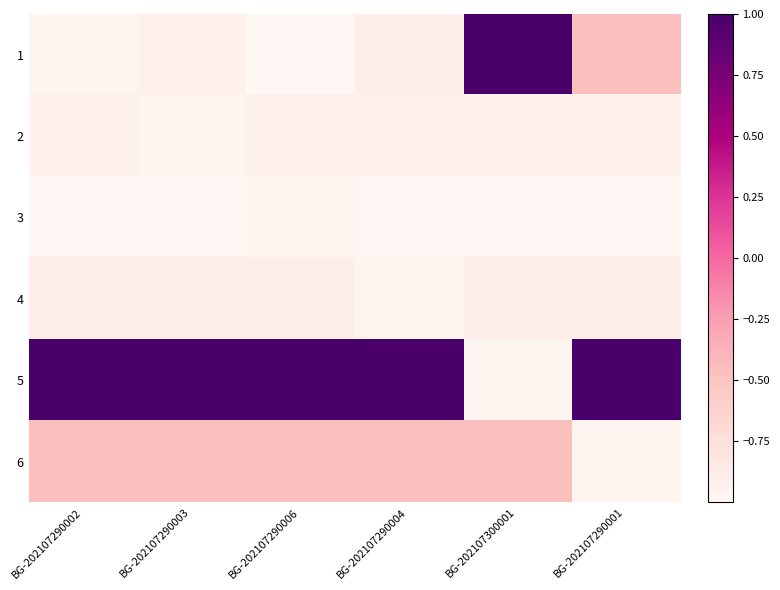

Reading left to right, list all the values displayed in this chart.

1: BG-202107290002=-1.0	BG-202107290003=-0.9	BG-202107290006=-1.0	BG-202107290004=-0.9	BG-202107300001=1.0	BG-202107290001=-0.5
2: BG-202107290002=-0.9	BG-202107290003=-1.0	BG-202107290006=-0.9	BG-202107290004=-0.9	BG-202107300001=-0.9	BG-202107290001=-0.9
3: BG-202107290002=-1.0	BG-202107290003=-1.0	BG-202107290006=-1.0	BG-202107290004=-1.0	BG-202107300001=-1.0	BG-202107290001=-1.0
4: BG-202107290002=-0.9	BG-202107290003=-0.9	BG-202107290006=-0.9	BG-202107290004=-1.0	BG-202107300001=-0.9	BG-202107290001=-0.9
5: BG-202107290002=1.0	BG-202107290003=1.0	BG-202107290006=1.0	BG-202107290004=1.0	BG-202107300001=-1.0	BG-202107290001=1.0
6: BG-202107290002=-0.5	BG-202107290003=-0.5	BG-202107290006=-0.5	BG-202107290004=-0.5	BG-202107300001=-0.5	BG-202107290001=-1.0